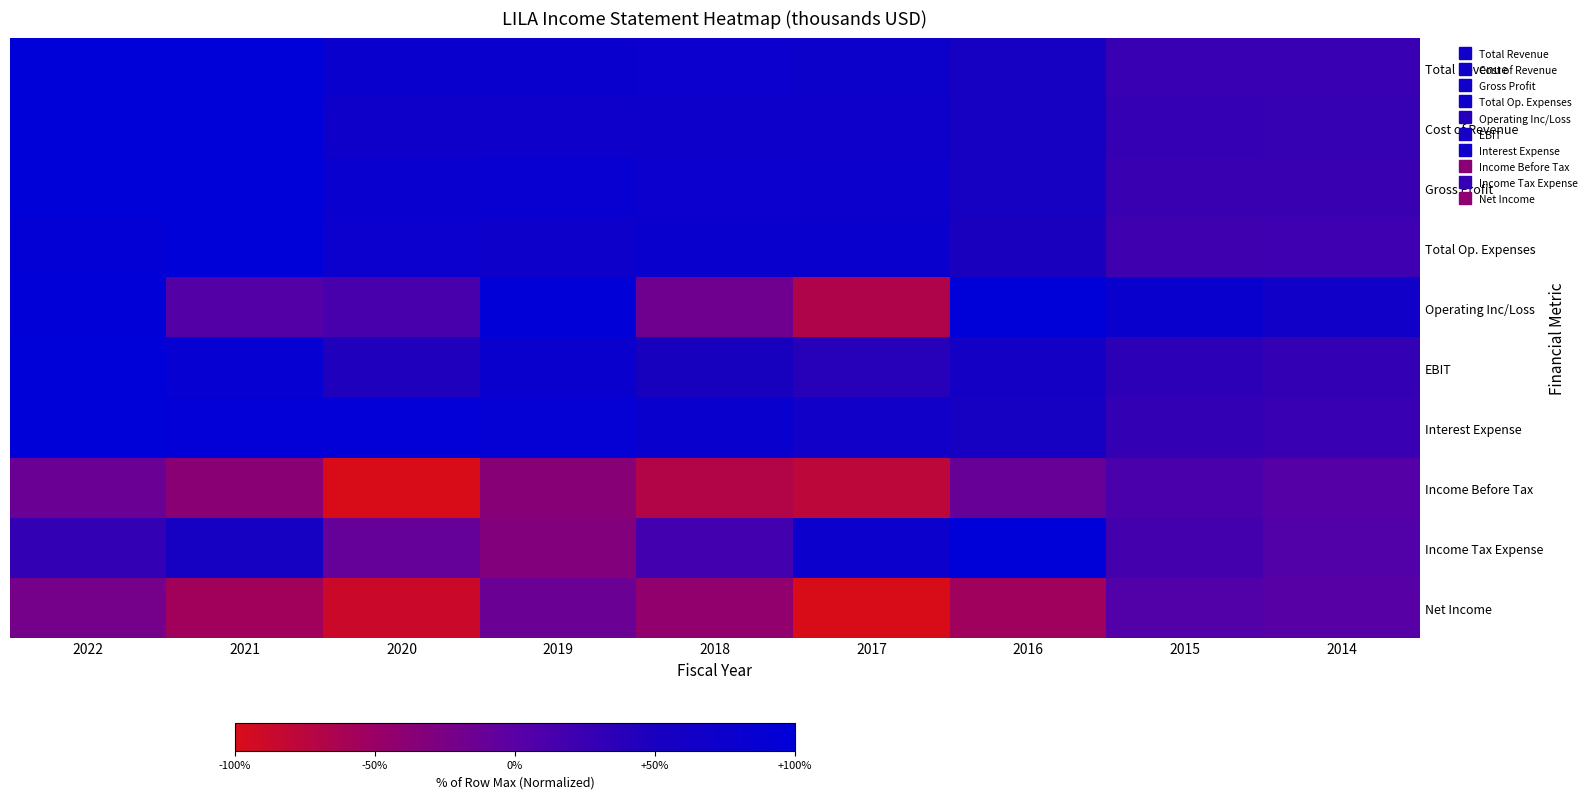

Which has a higher value, 2015 or 2019?

2019